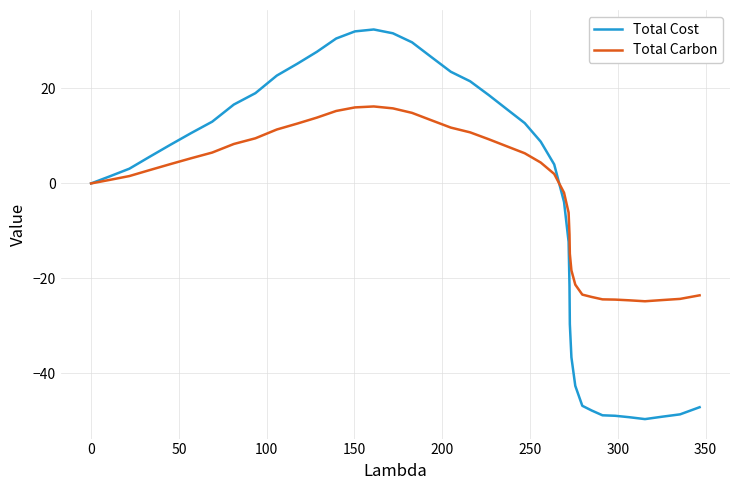

List the series in order of their peak value, highest first.

Total Cost, Total Carbon